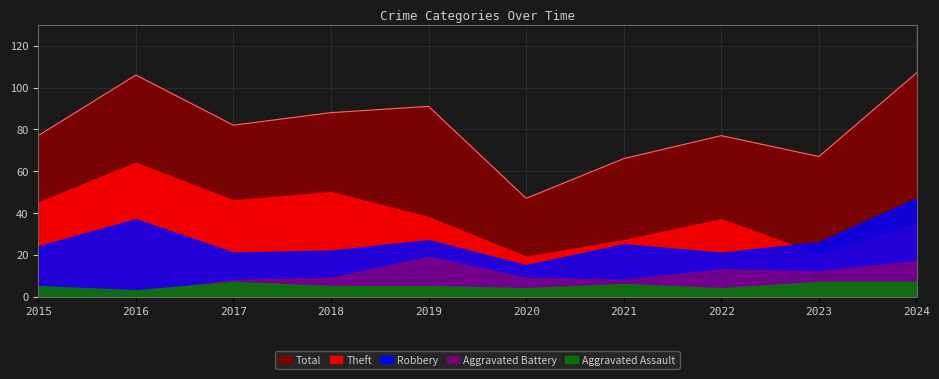

What are all the series names shown in the legend?

Theft, Robbery, Aggravated Battery, Aggravated Assault, Total